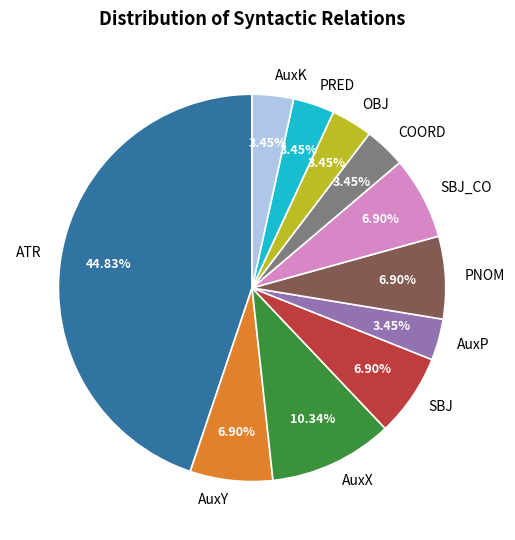

To the nearest percent, what is the combined percentage of PNOM and SBJ?

14%